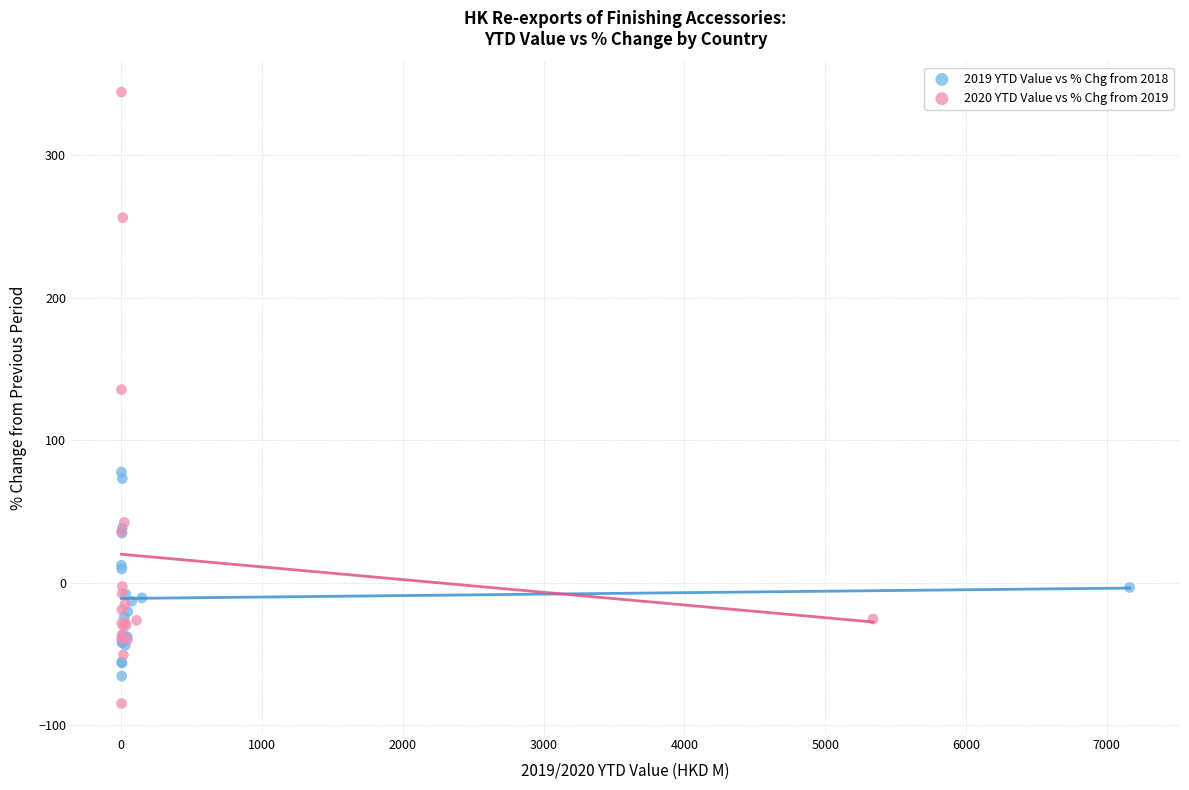

Which series has the largest Y range (max minus min)?

2020 YTD Value vs % Chg from 2019